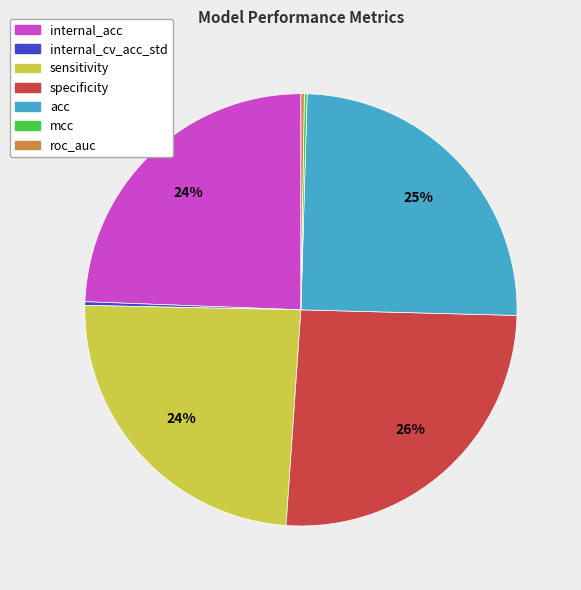

To the nearest percent, what is the average slice percentage?

14%